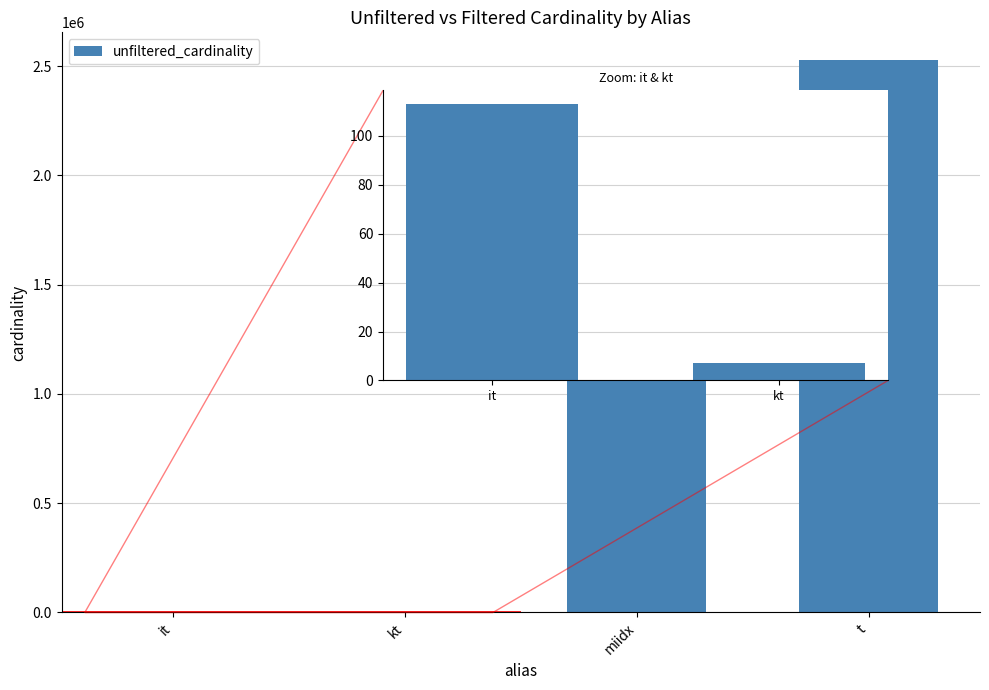

What is the sum of all values?

3908467